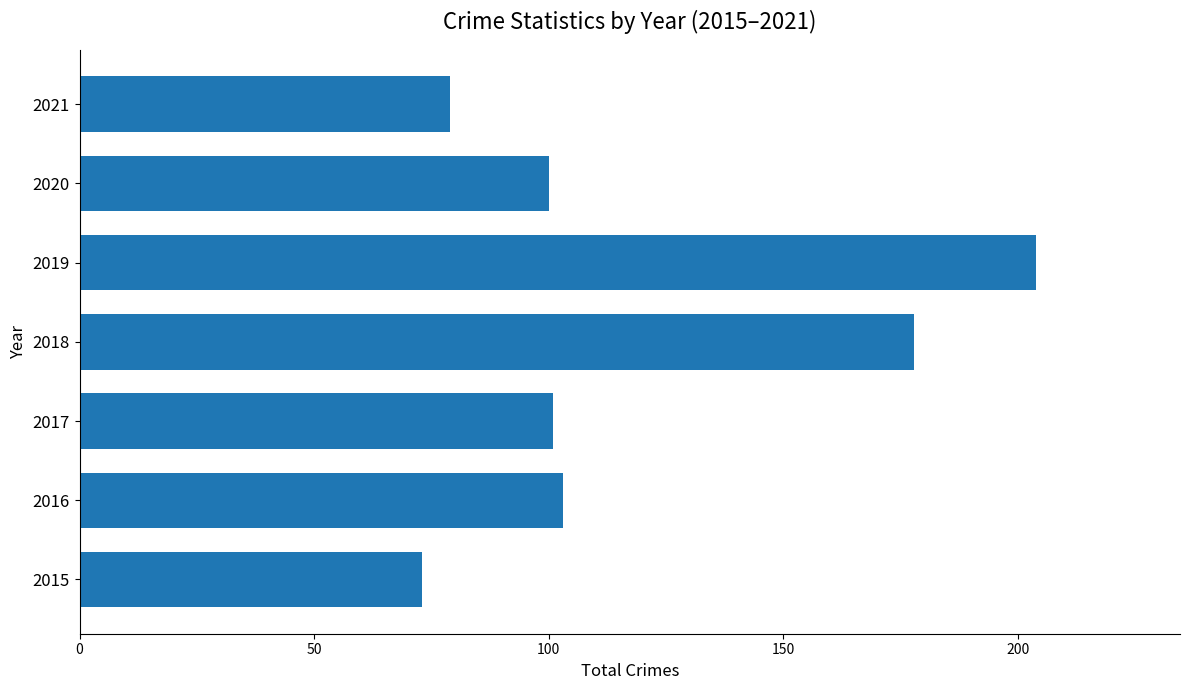

How many categories are shown in the chart?

7